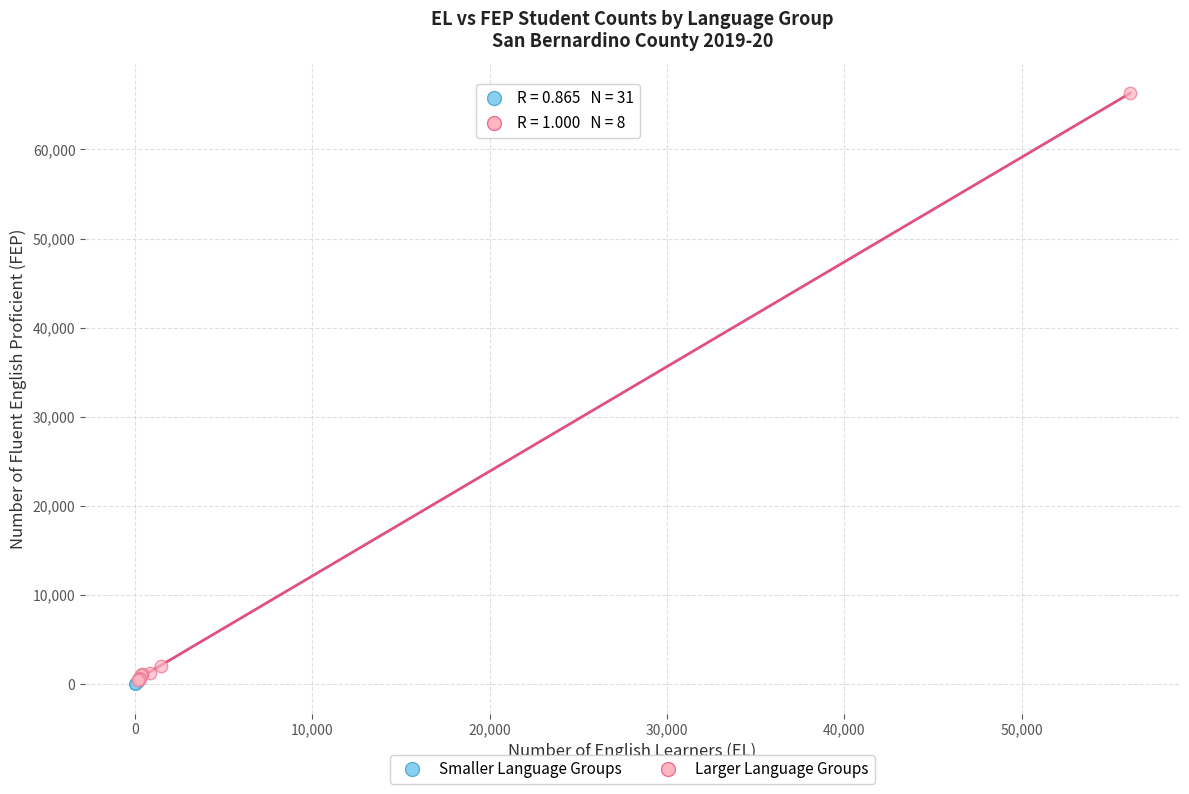

Which series reaches the maximum Y coordinate?

Larger Language Groups